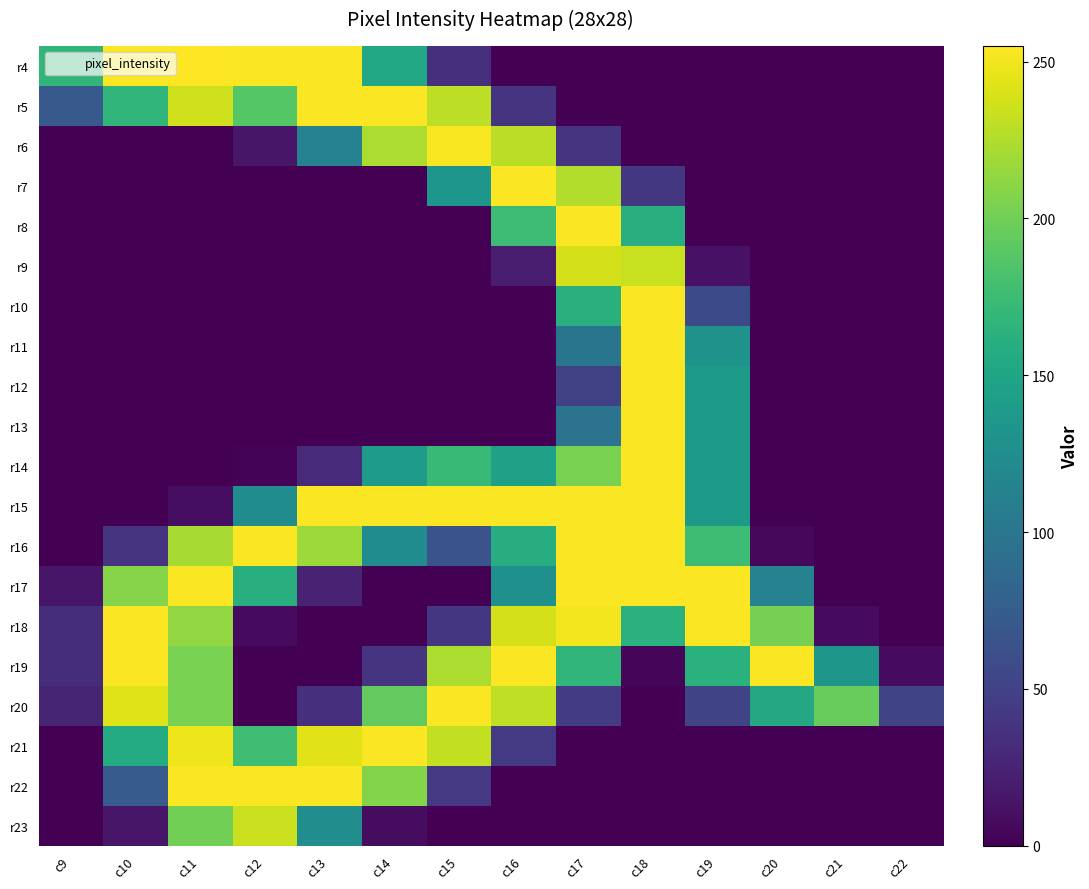

Rank the series at c16 from highest to lowest value.

r7, r15, r19, r18, r20, r6, r8, r16, r14, r17, r21, r5, r9, r4, r10, r11, r12, r13, r22, r23